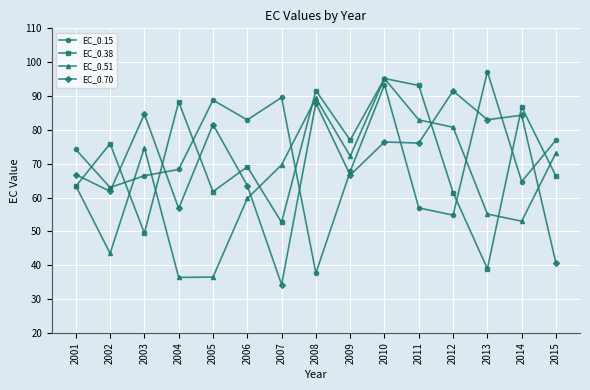

Which series changed the most between 2002 and 2009?

EC_0.51